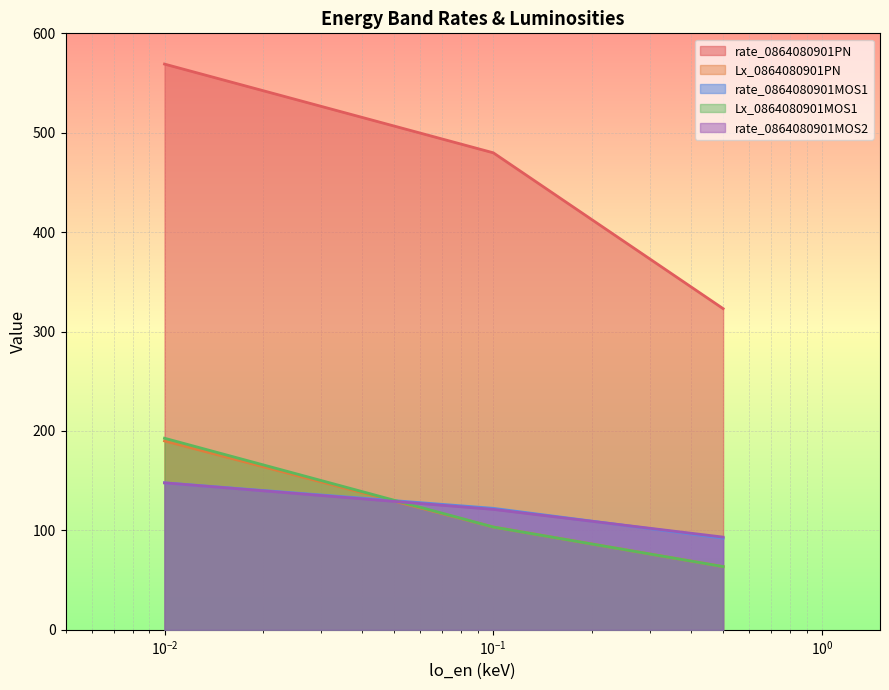

Is the value of rate_0864080901MOS1 at 0.01 greater than the value of Lx_0864080901PN at 0.1?

No